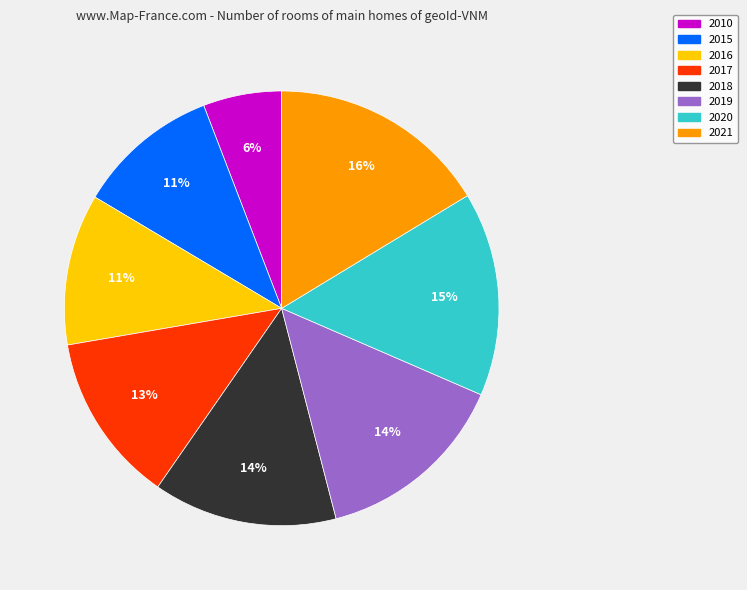

To the nearest percent, what is the combined percentage of 2021 and 2018?

30%